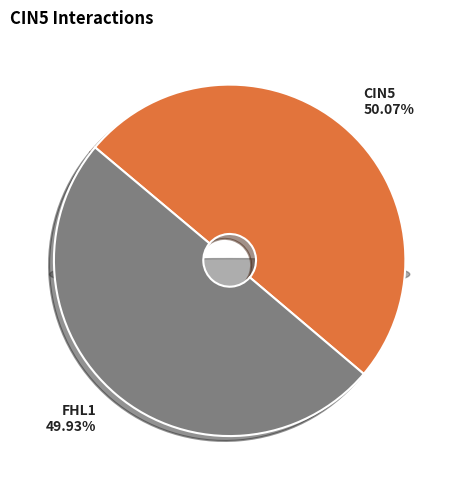

Is FHL1 the majority of the pie?

No